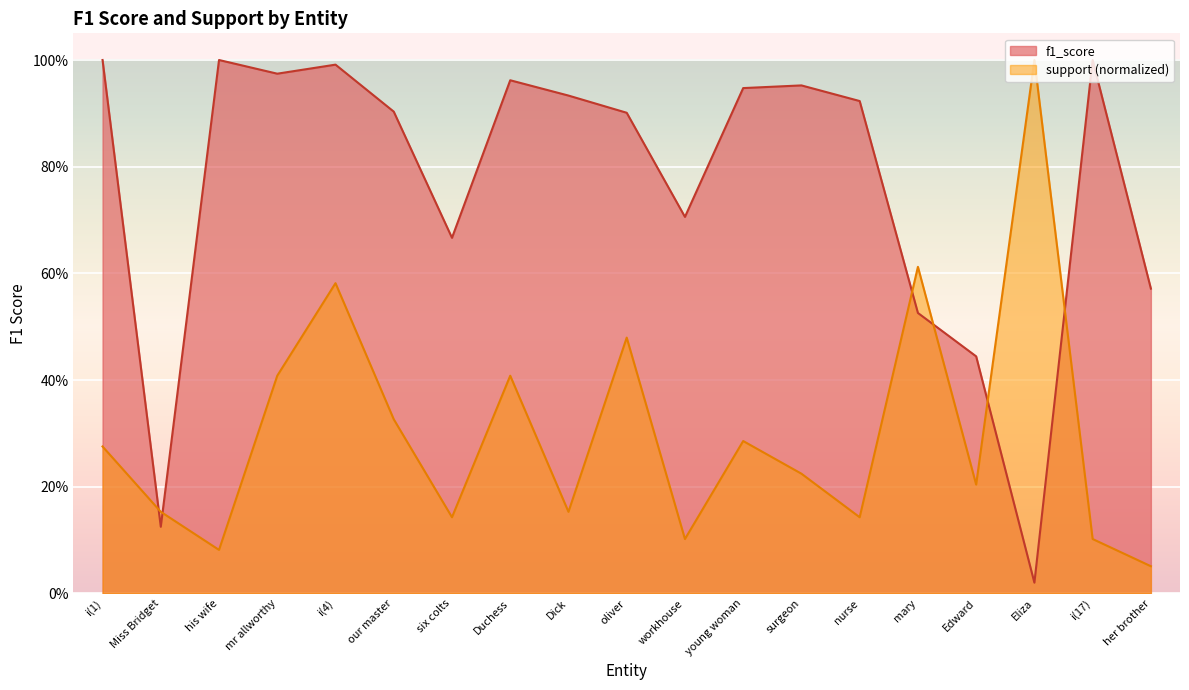

Which category has the lowest value in the support series?

her brother